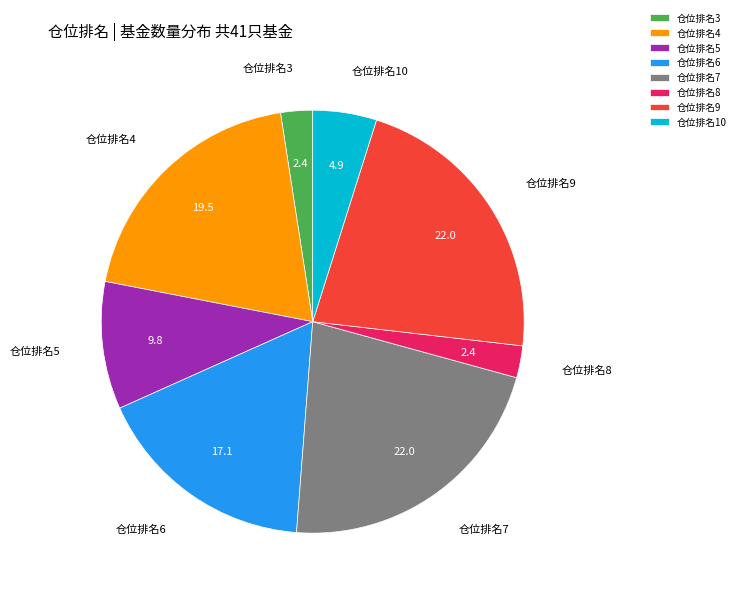

Which has a higher value, 仓位排名10 or 仓位排名8?

仓位排名10